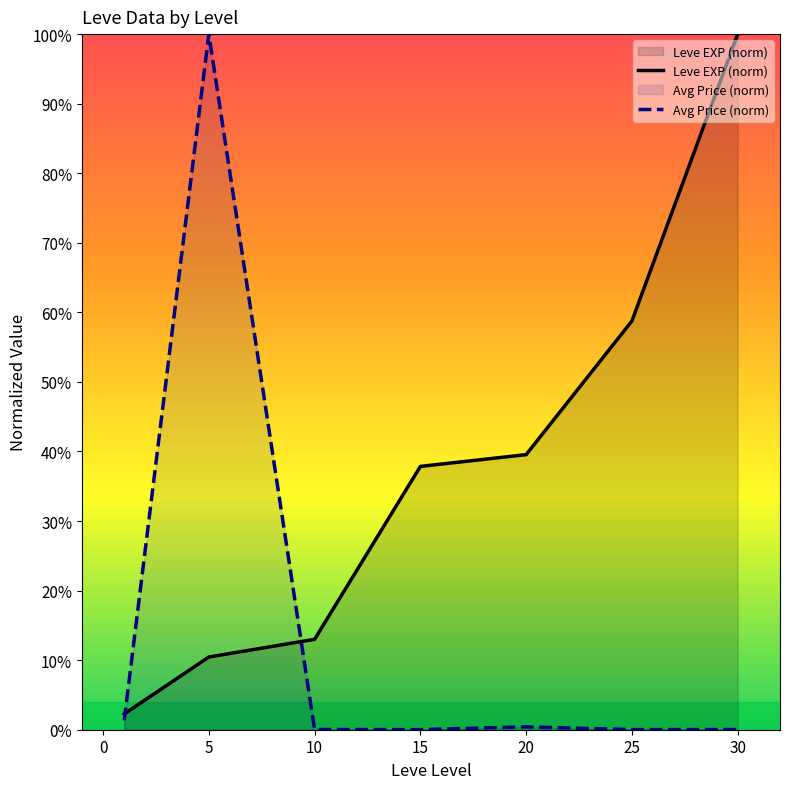

At which category does Avg Price (norm) reach its first local peak?

5